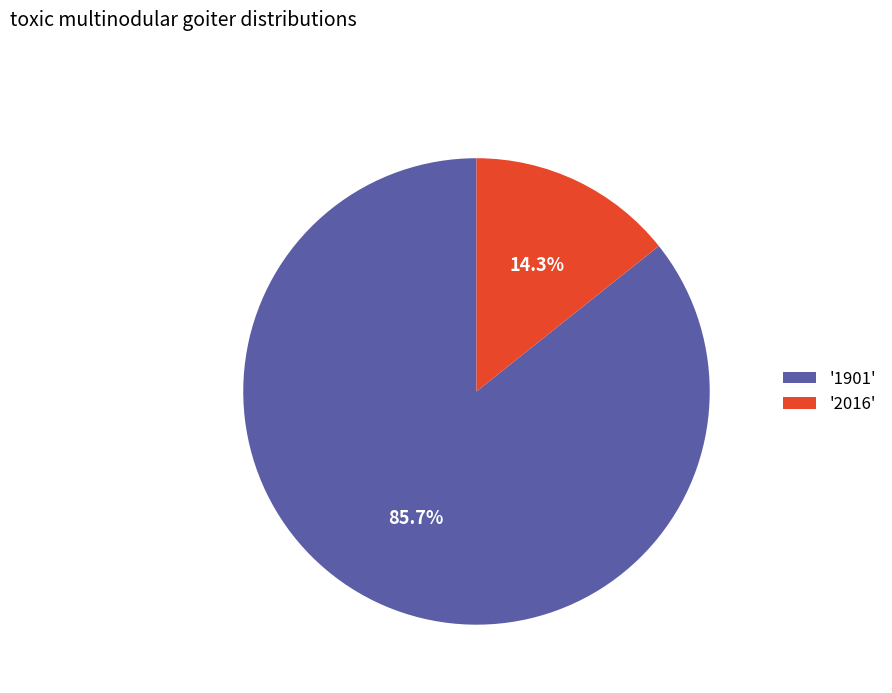

What is the majority slice?

'1901'